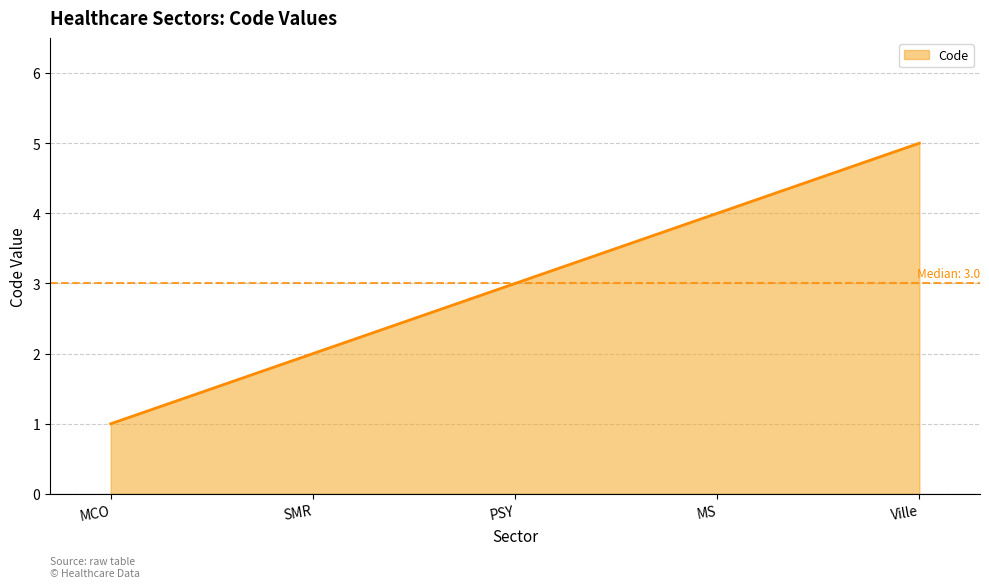

What is the difference between the maximum and minimum values?

4